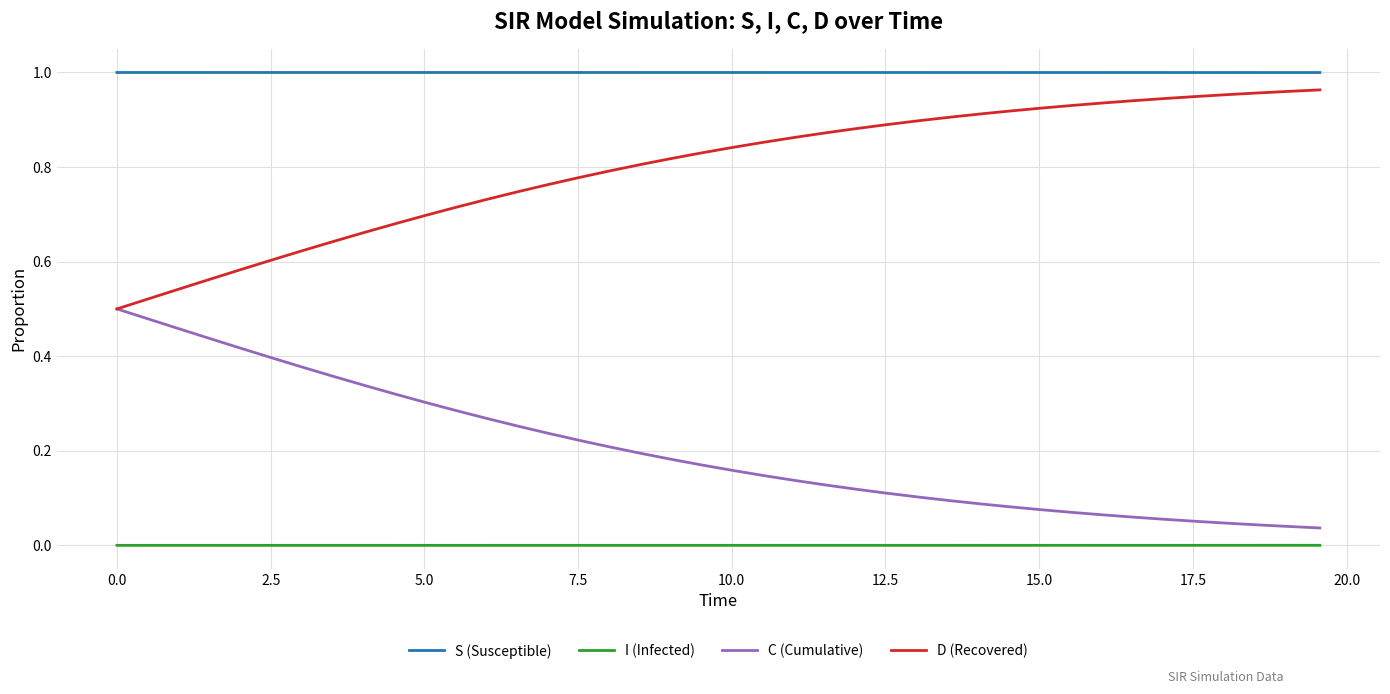

Which series has the largest total across all categories?

S (Susceptible)